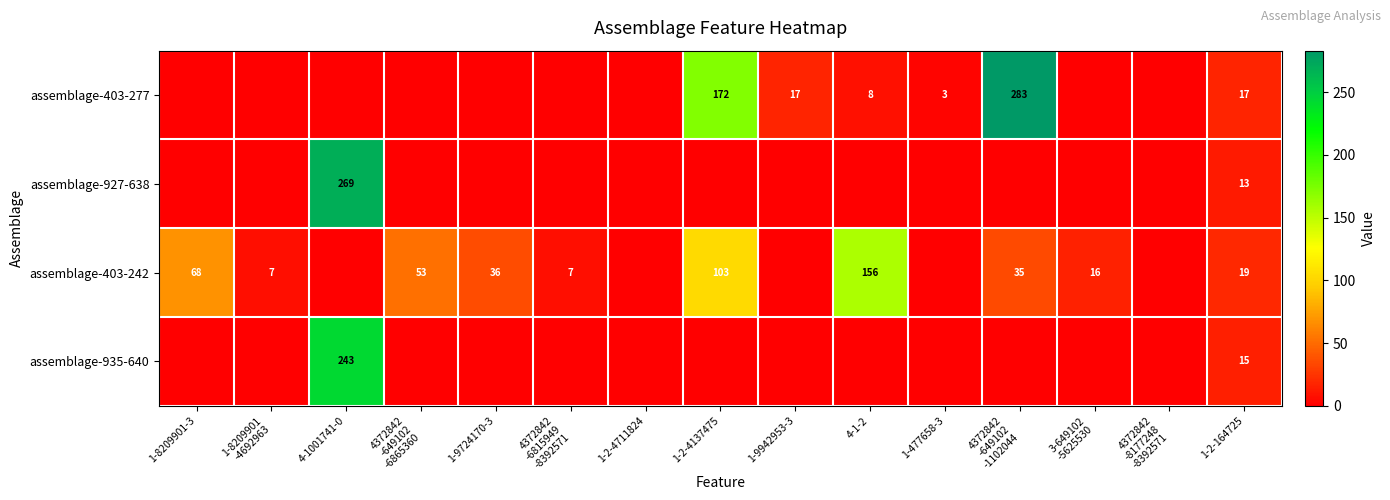

The assemblage-935-640 series shows 4 at 1-2-164725. True or false?

False